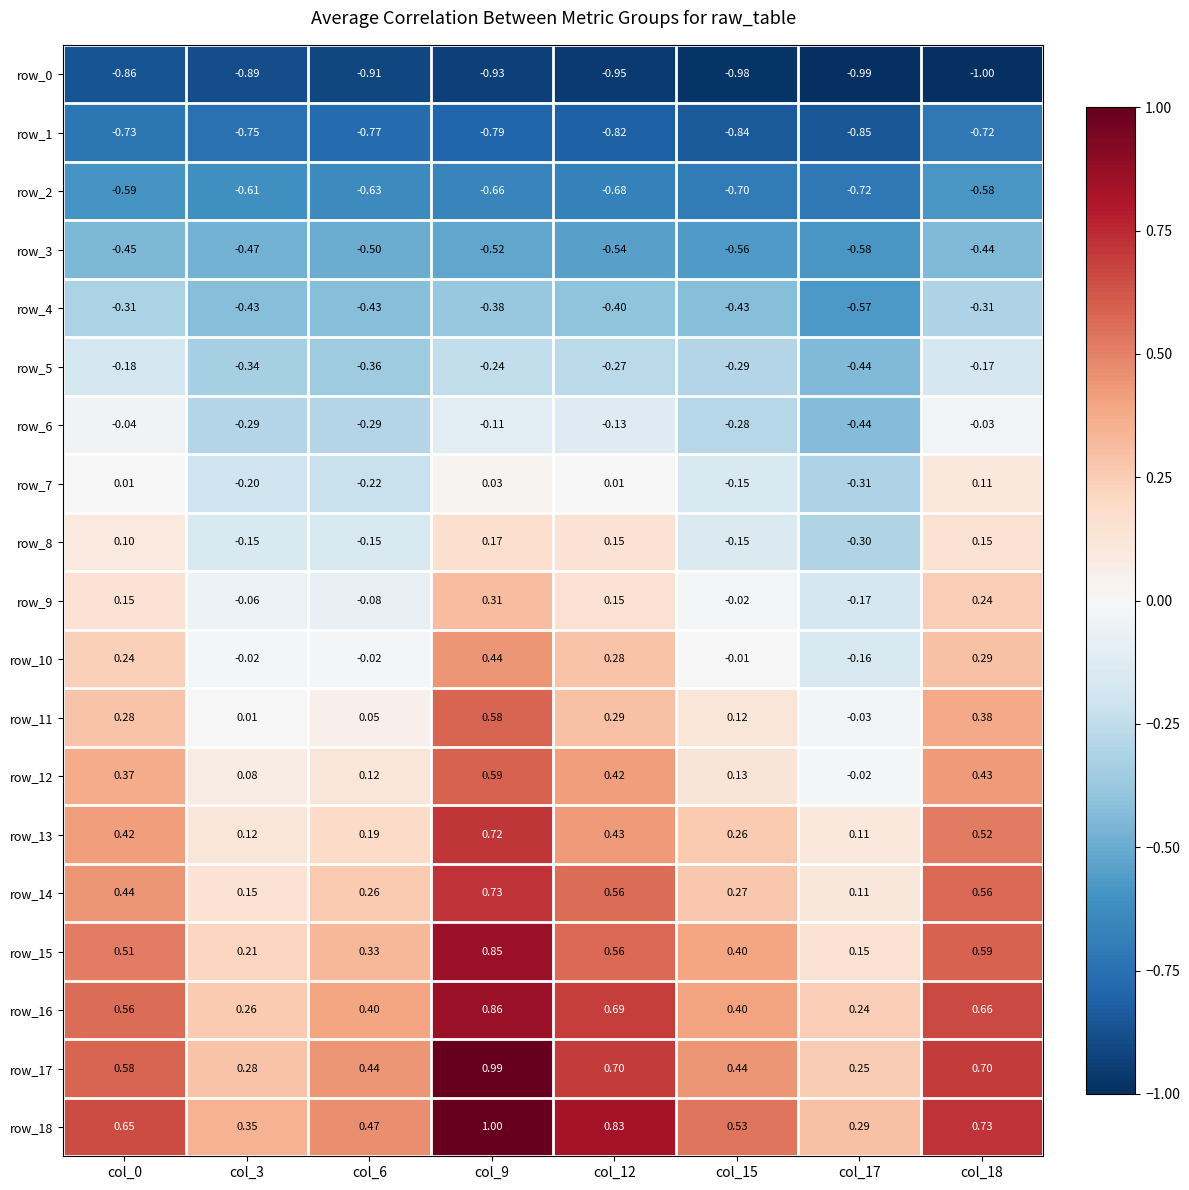

Reading left to right, list all the values displayed in this chart.

row_0: -0.9	-0.9	-0.9	-0.9	-1.0	-1.0	-1.0	-1.0
row_1: -0.7	-0.7	-0.8	-0.8	-0.8	-0.8	-0.9	-0.7
row_2: -0.6	-0.6	-0.6	-0.7	-0.7	-0.7	-0.7	-0.6
row_3: -0.5	-0.5	-0.5	-0.5	-0.5	-0.6	-0.6	-0.4
row_4: -0.3	-0.4	-0.4	-0.4	-0.4	-0.4	-0.6	-0.3
row_5: -0.2	-0.3	-0.4	-0.2	-0.3	-0.3	-0.4	-0.2
row_6: -0.0	-0.3	-0.3	-0.1	-0.1	-0.3	-0.4	-0.0
row_7: 0.0	-0.2	-0.2	0.0	0.0	-0.2	-0.3	0.1
row_8: 0.1	-0.2	-0.2	0.2	0.1	-0.1	-0.3	0.2
row_9: 0.1	-0.1	-0.1	0.3	0.2	-0.0	-0.2	0.2
row_10: 0.2	-0.0	-0.0	0.4	0.3	-0.0	-0.2	0.3
row_11: 0.3	0.0	0.1	0.6	0.3	0.1	-0.0	0.4
row_12: 0.4	0.1	0.1	0.6	0.4	0.1	-0.0	0.4
row_13: 0.4	0.1	0.2	0.7	0.4	0.3	0.1	0.5
row_14: 0.4	0.1	0.3	0.7	0.6	0.3	0.1	0.6
row_15: 0.5	0.2	0.3	0.9	0.6	0.4	0.2	0.6
row_16: 0.6	0.3	0.4	0.9	0.7	0.4	0.2	0.7
row_17: 0.6	0.3	0.4	1.0	0.7	0.4	0.3	0.7
row_18: 0.6	0.4	0.5	1.0	0.8	0.5	0.3	0.7